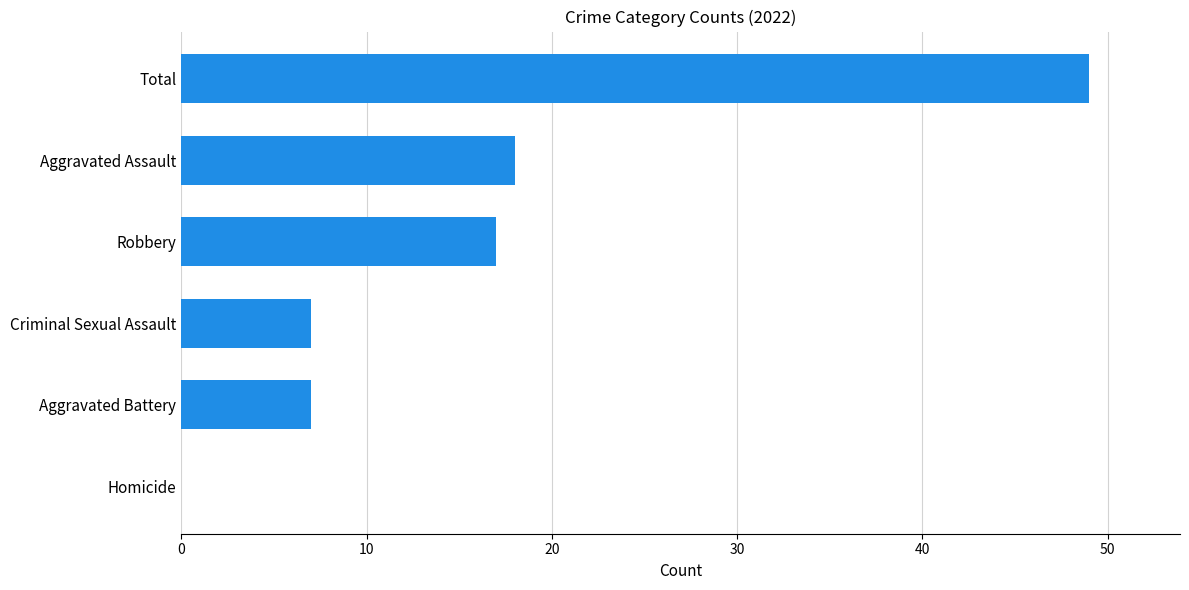

Which category has the highest value across all series?

Total